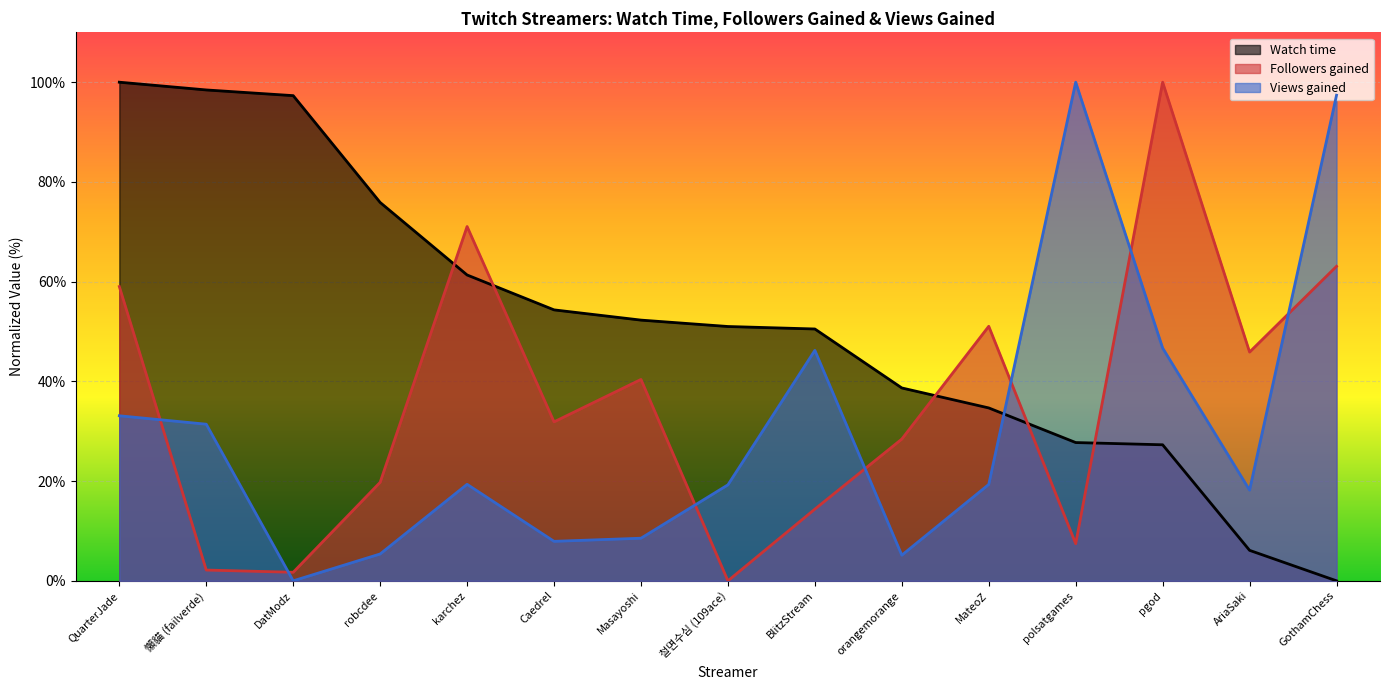

At DatModz, list the series in order from largest to smallest.

Watch time, Followers gained, Views gained